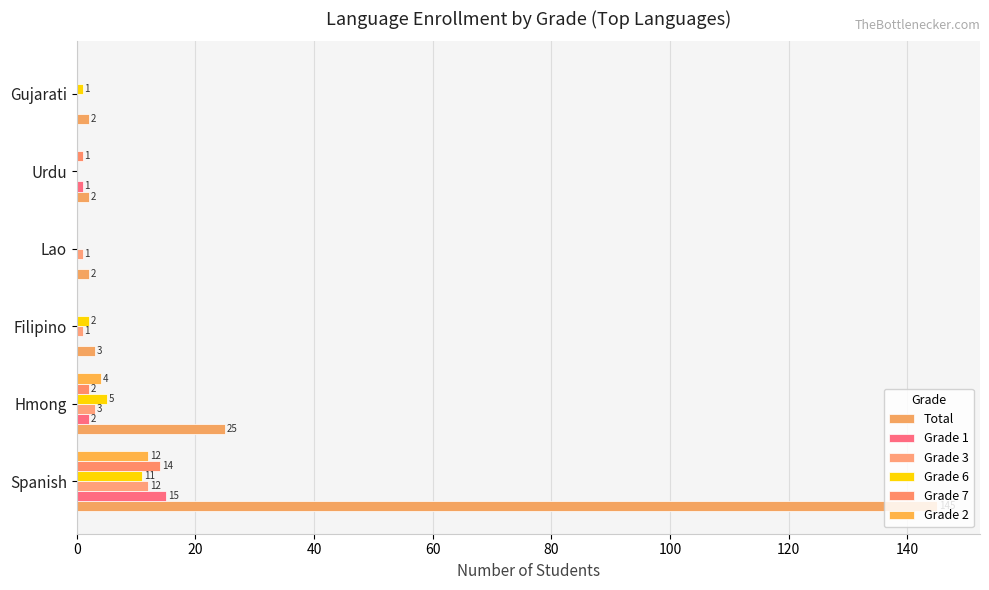

What is the maximum value shown in the chart?

145